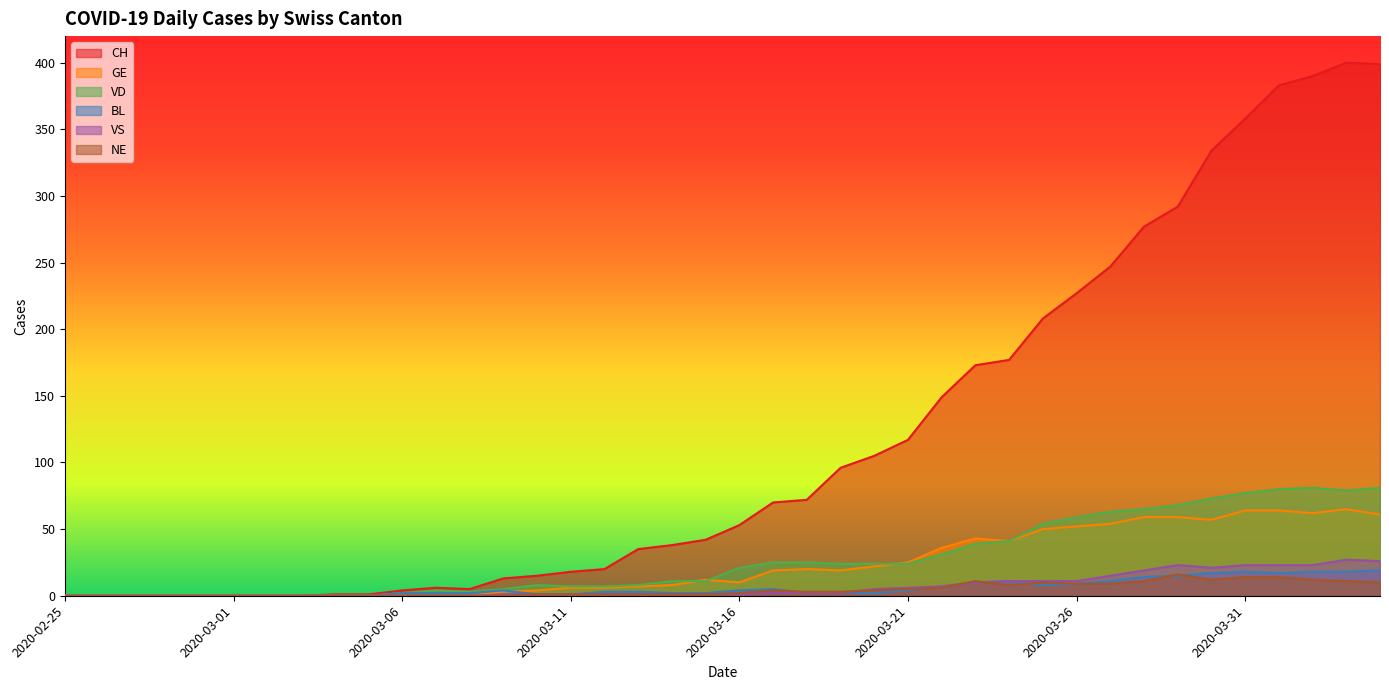

At which label does GE reach its peak?

2020-04-03